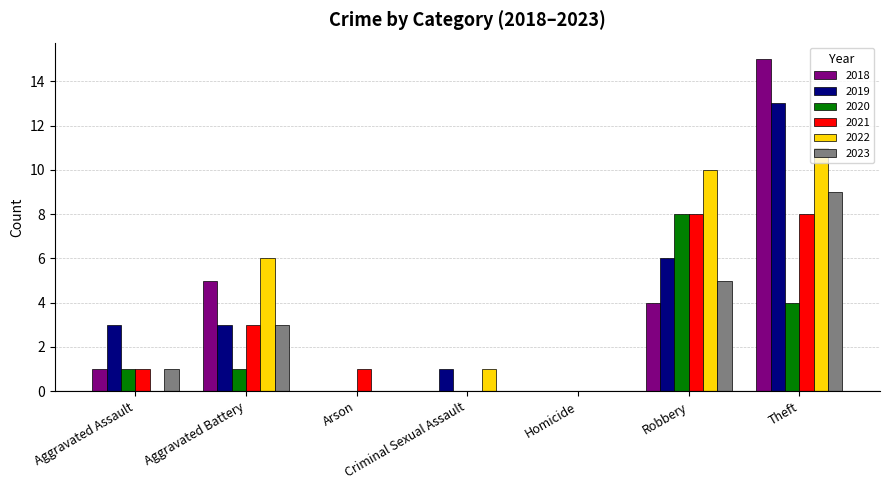

Which series changed the most between Aggravated Assault and Robbery?

2022